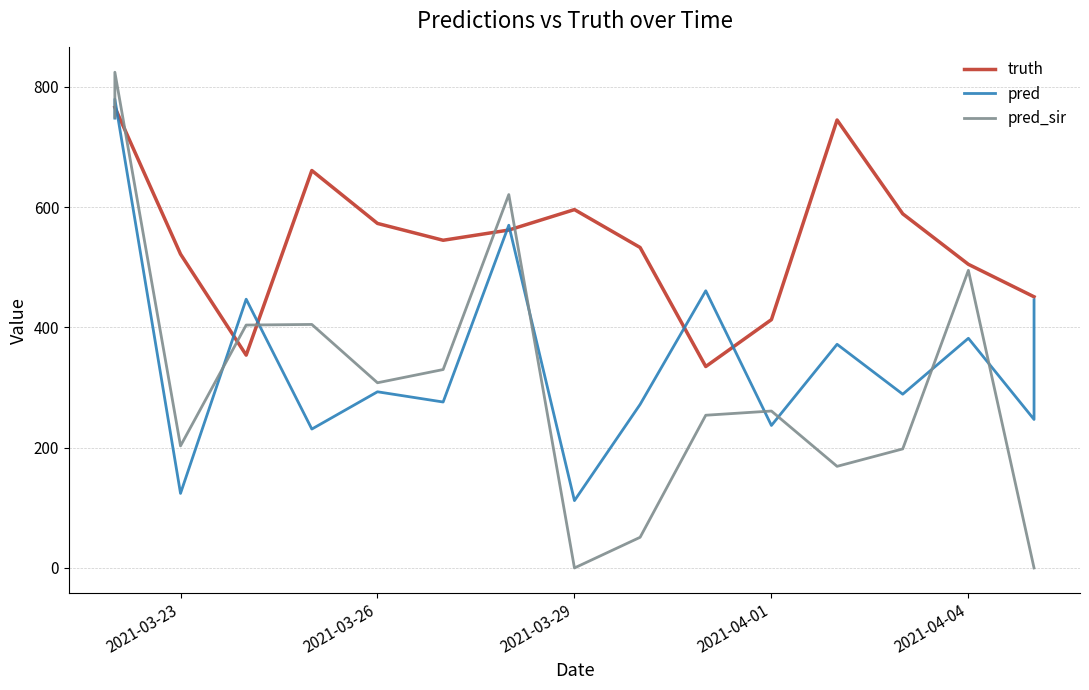

How many lines are shown in the chart?

3